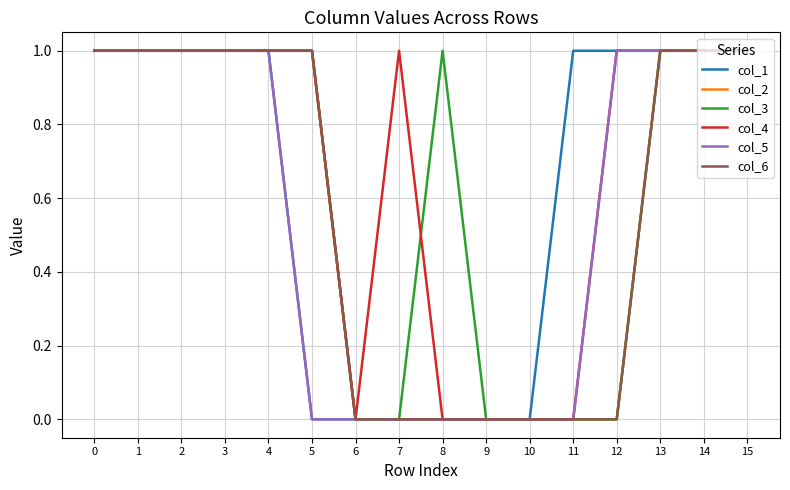

List the series in order of their peak value, lowest first.

col_1, col_2, col_3, col_4, col_5, col_6